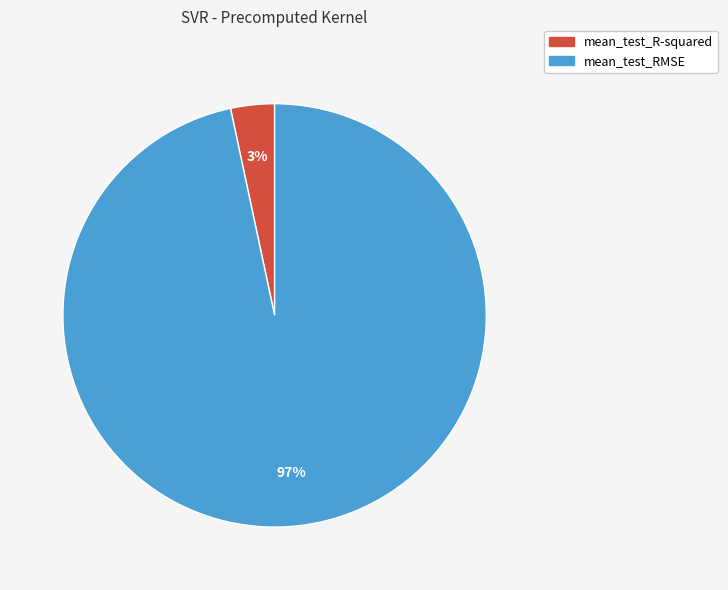

To the nearest percent, what is the combined percentage of mean_test_R-squared and mean_test_RMSE?

100%